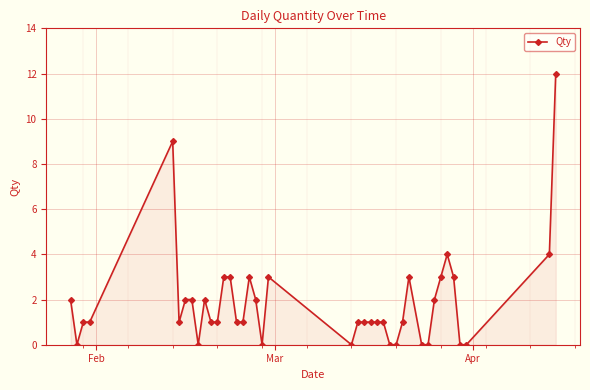

How many data points does each series have?

40